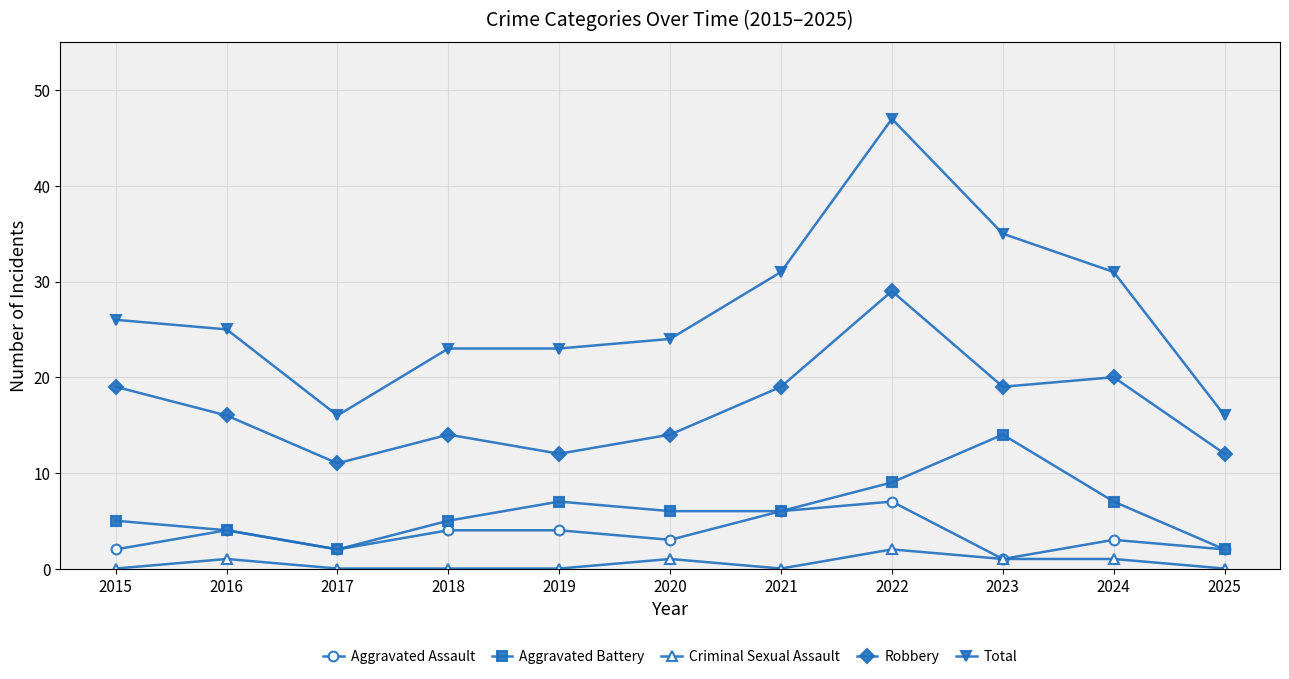

Which category has the highest value in the Criminal Sexual Assault series?

2022